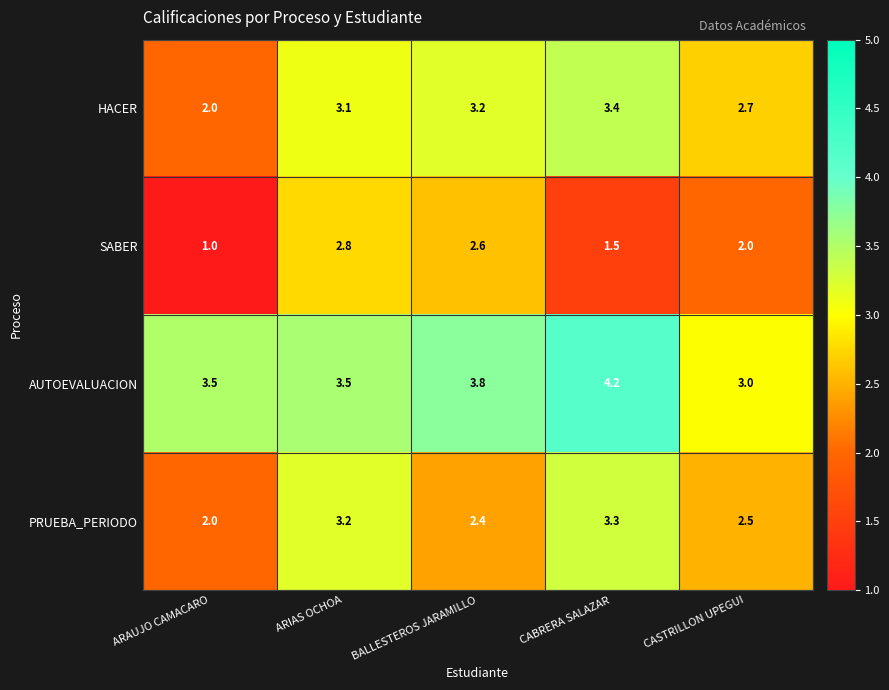

Count the number of data series in this chart.

4